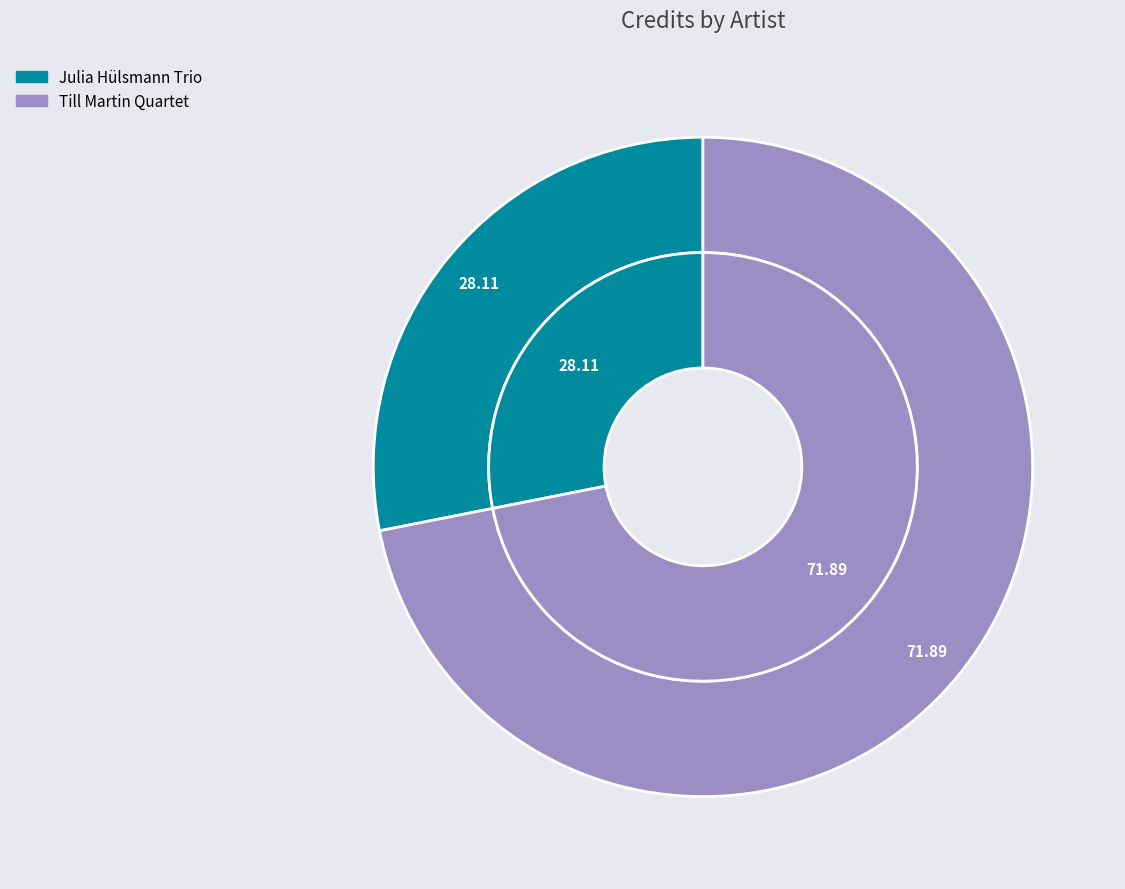

Is there any slice that represents more than half of the pie?

Yes